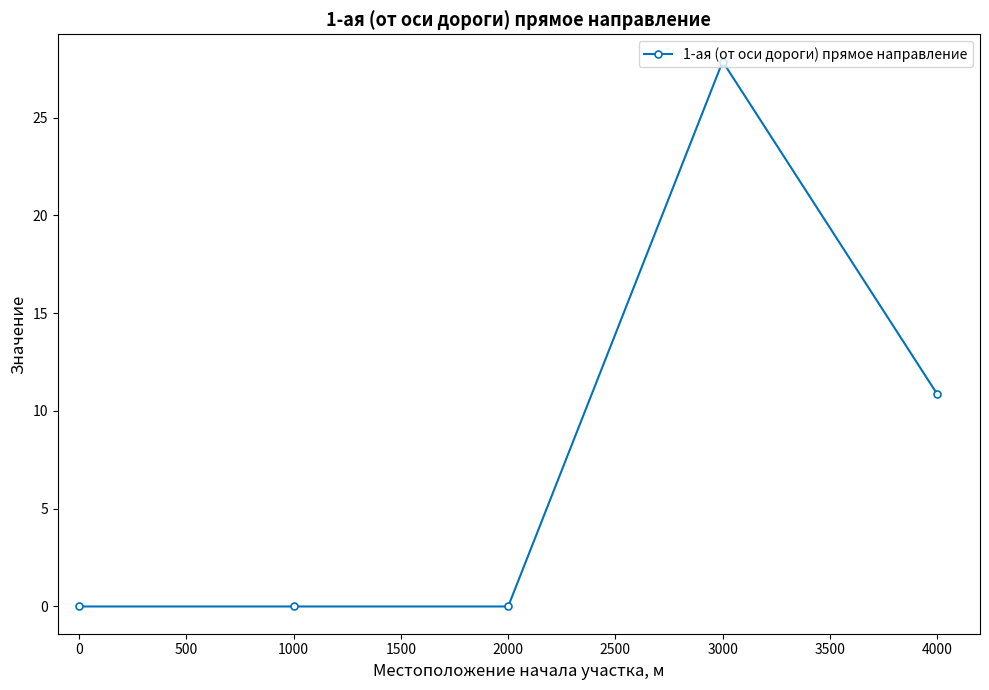

What is the sum of all values?

38.7